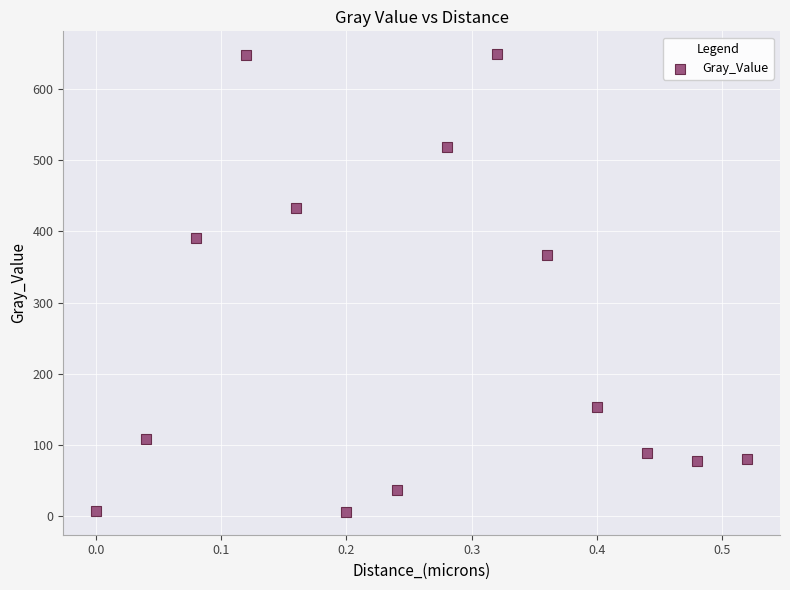

What Y value in the scatter plot is closest to 327?

366.8